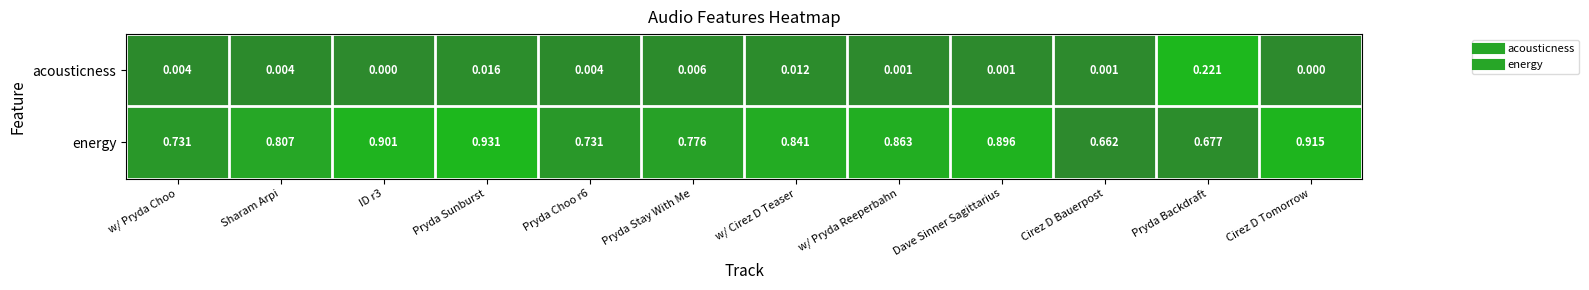

At how many categories does at least one series exceed 0?

12